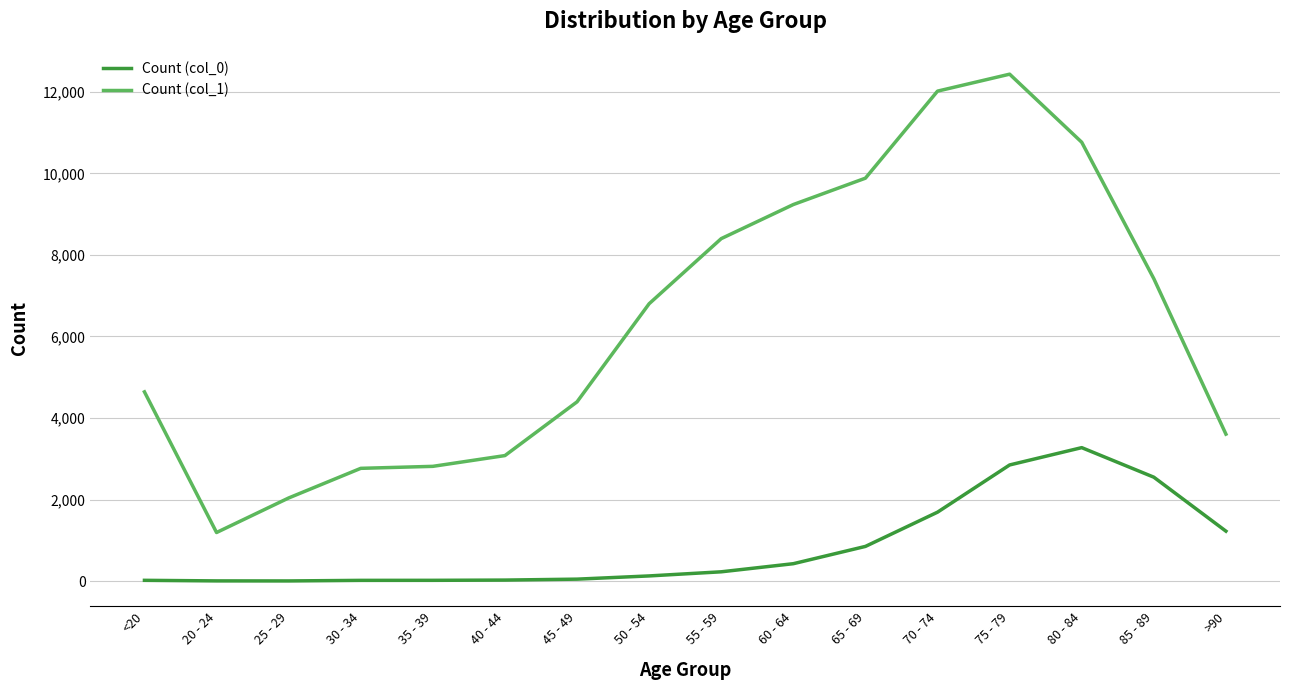

Rank the series by their average value, from highest to lowest.

Count (col_1), Count (col_0)